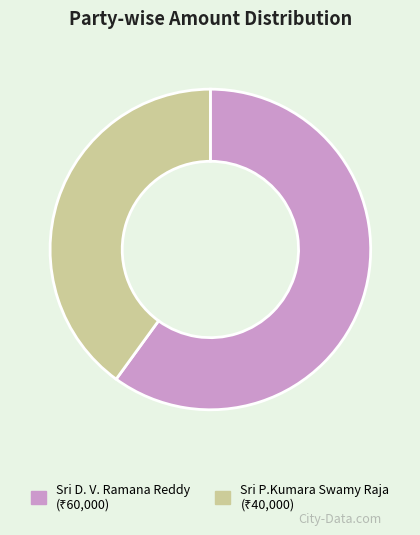

The Sri D. V. Ramana Reddy slice represents 60% of the pie. True or false?

True